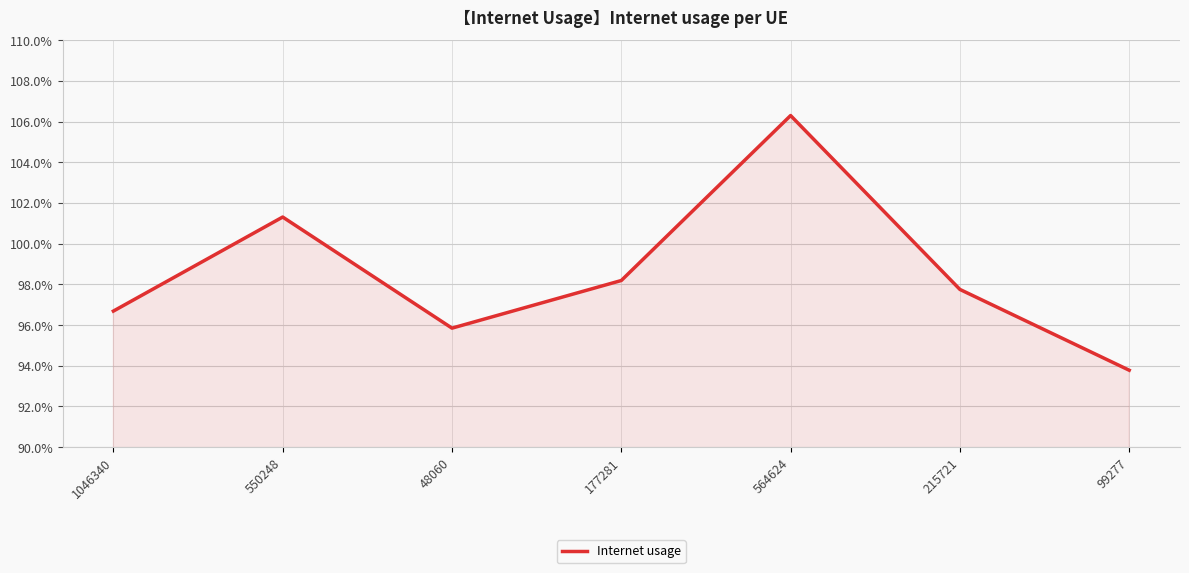

At which category does the data reach its first local peak?

550248